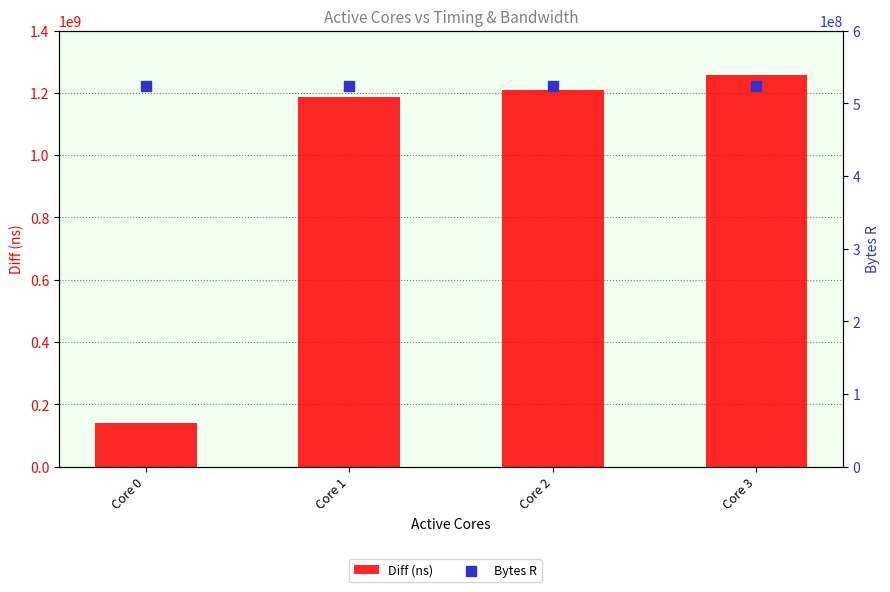

Which series contains the lowest Y value?

Diff (ns)